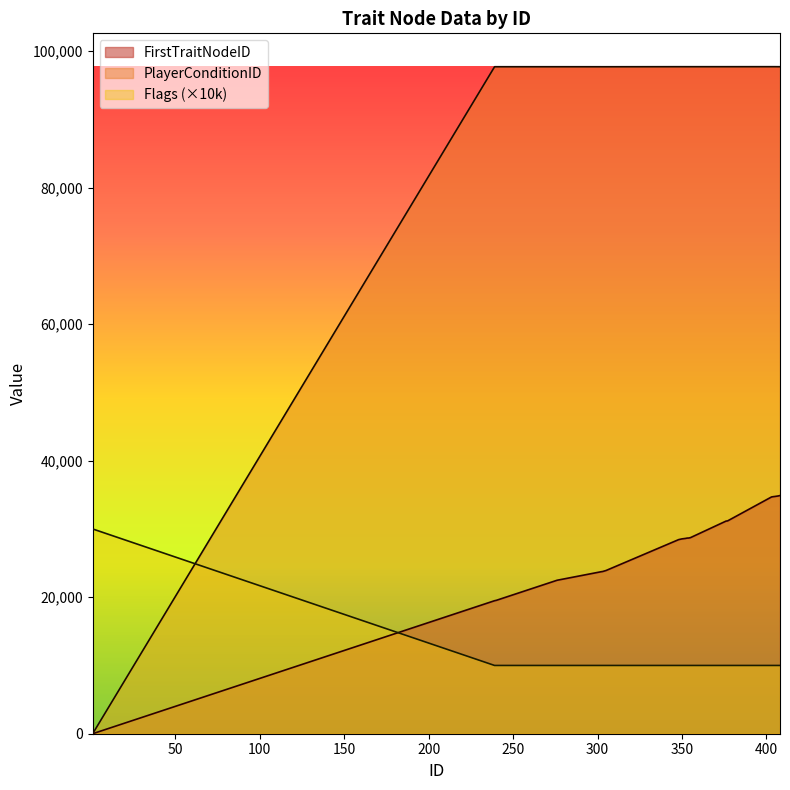

Reading left to right, extract all data points from this chart.

FirstTraitNodeID: 1=0	239=19487	240=19539	276=22483	302=23727	303=23765	305=23912	348=28438	350=28546	352=28610	353=28660	354=28672	355=28728	376=31146	377=31184	403=34689	404=34729	405=34759	407=34835	408=34893
PlayerConditionID: 1=0	239=97713	240=97713	276=97713	302=97711	303=97711	305=97711	348=97719	350=97719	352=97718	353=97718	354=97718	355=97718	376=97719	377=97719	403=97721	404=97721	405=97721	407=97717	408=97717
Flags: 1=30000	239=10000	240=10000	276=10000	302=10000	303=10000	305=10000	348=10000	350=10000	352=10000	353=10000	354=10000	355=10000	376=10000	377=10000	403=10000	404=10000	405=10000	407=10000	408=10000